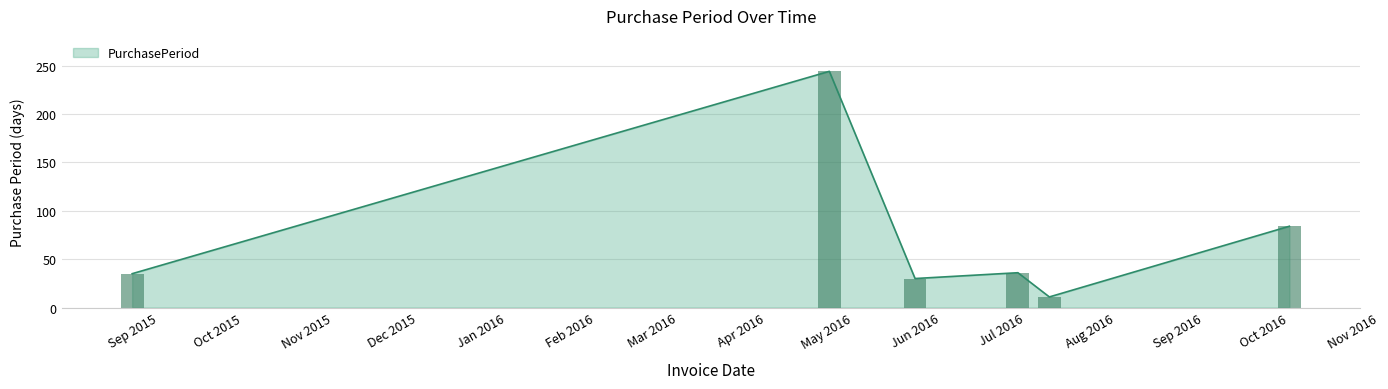

Is it true that PurchasePeriod equals 35 at Sep 2015?

True